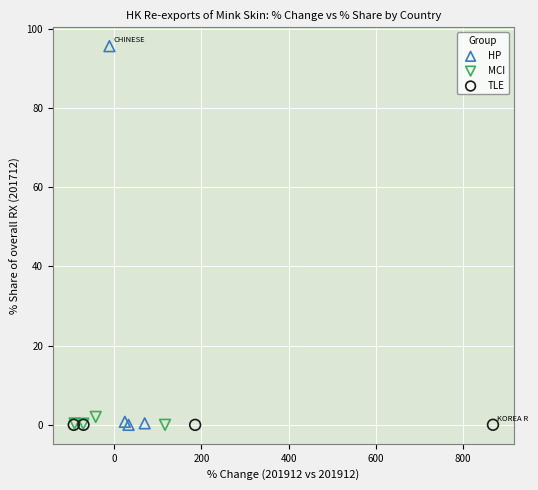

What are all the series names shown in the legend?

HP, MCI, TLE